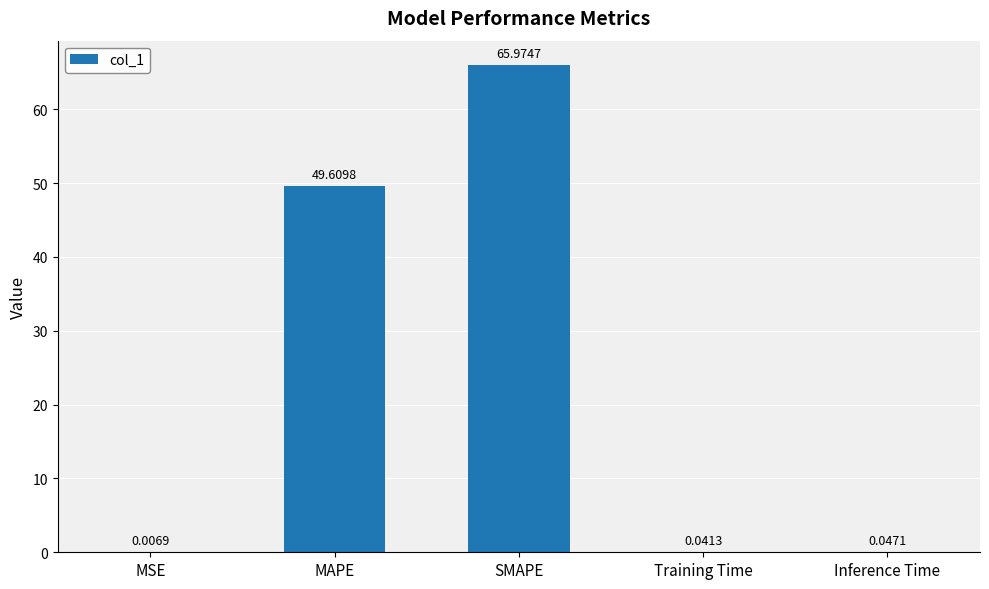

Where is the data nearest to the value 32?

MAPE